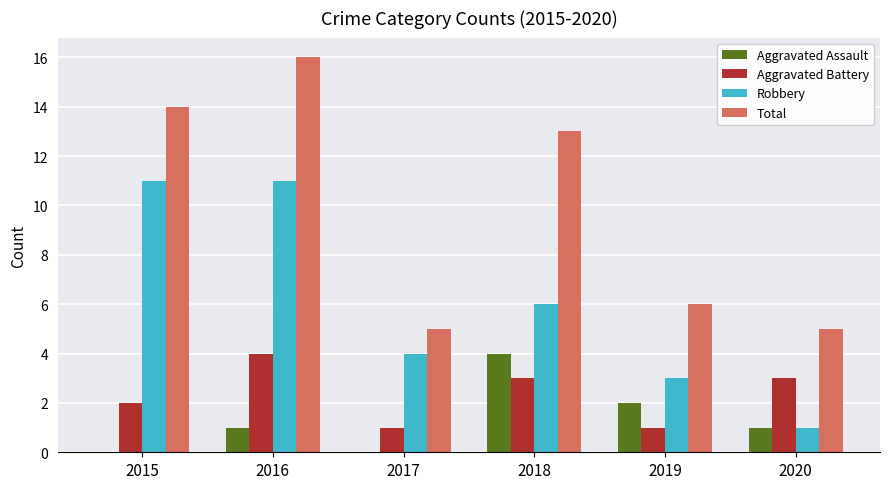

What is the difference between the Total values at 2019 and 2020?

1